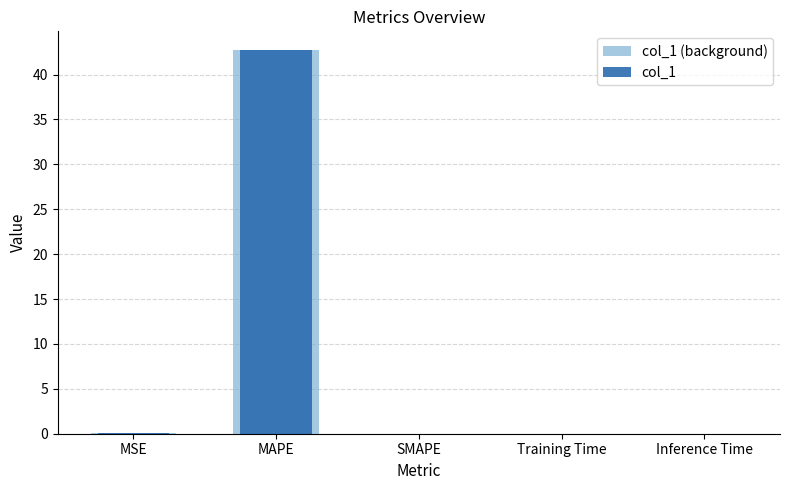

Reading left to right, extract all data points from this chart.

col_1 (background): 0.0	42.7	0.0	0.0	0.0
col_1: 0.0	42.7	0.0	0.0	0.0